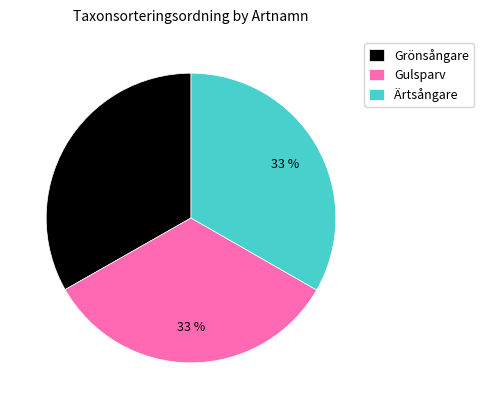

To the nearest percent, what portion does Grönsångare represent?

33%